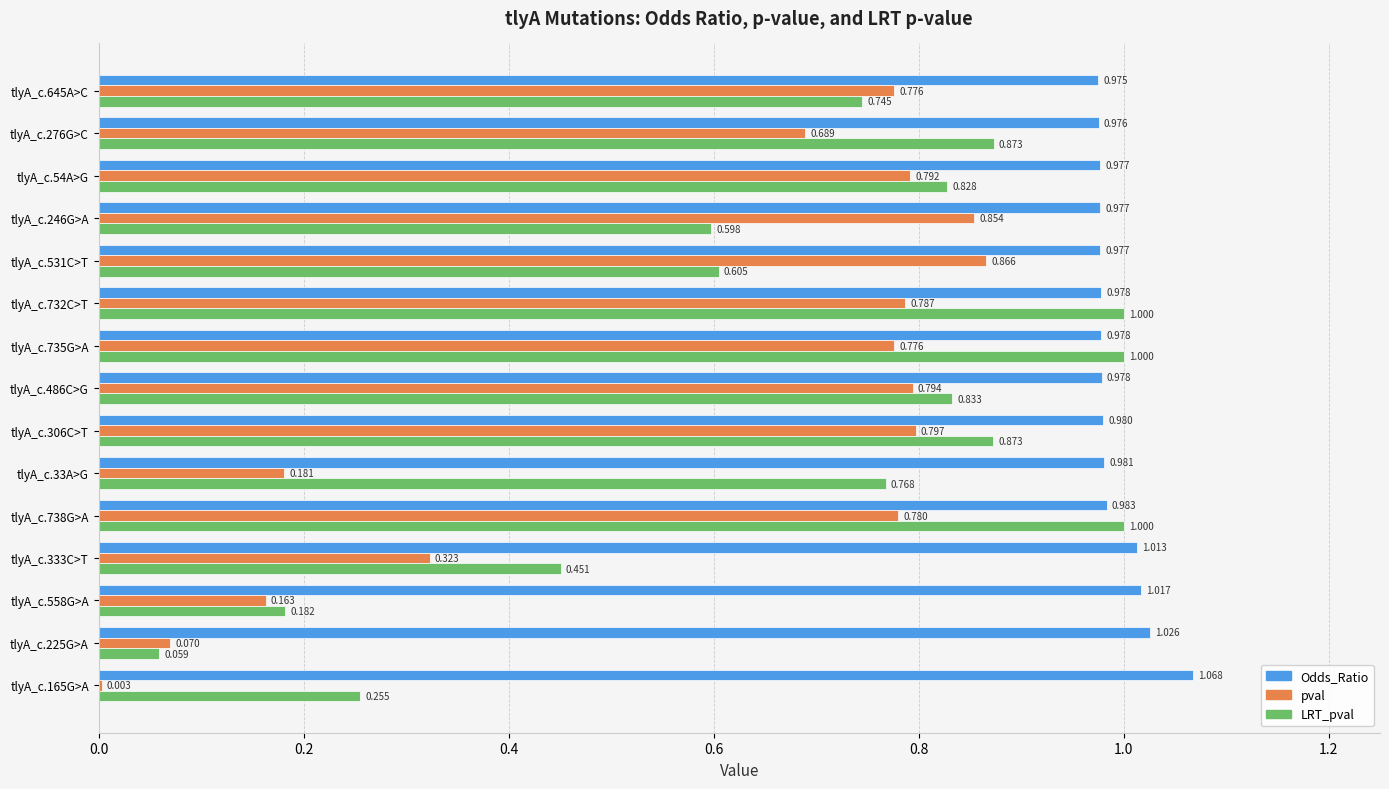

Which series has the largest total across all categories?

Odds_Ratio